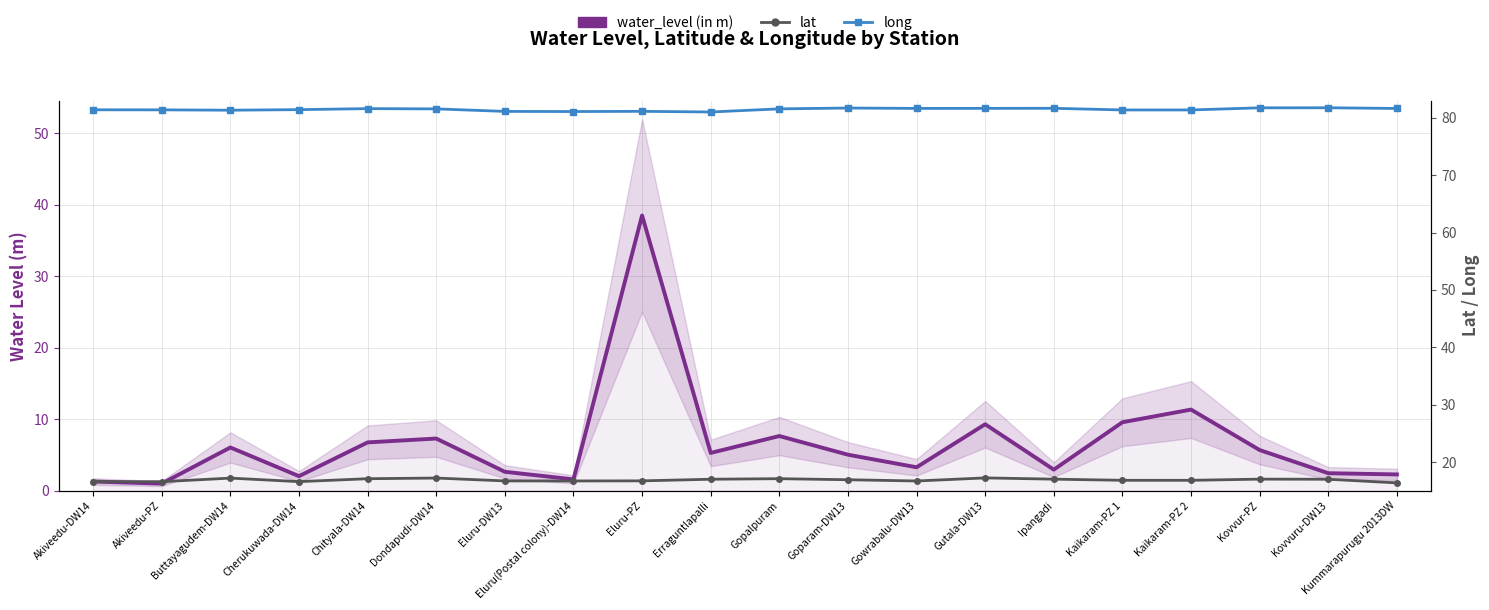

What is the label of the 18th point from the left?

Kovvur-PZ